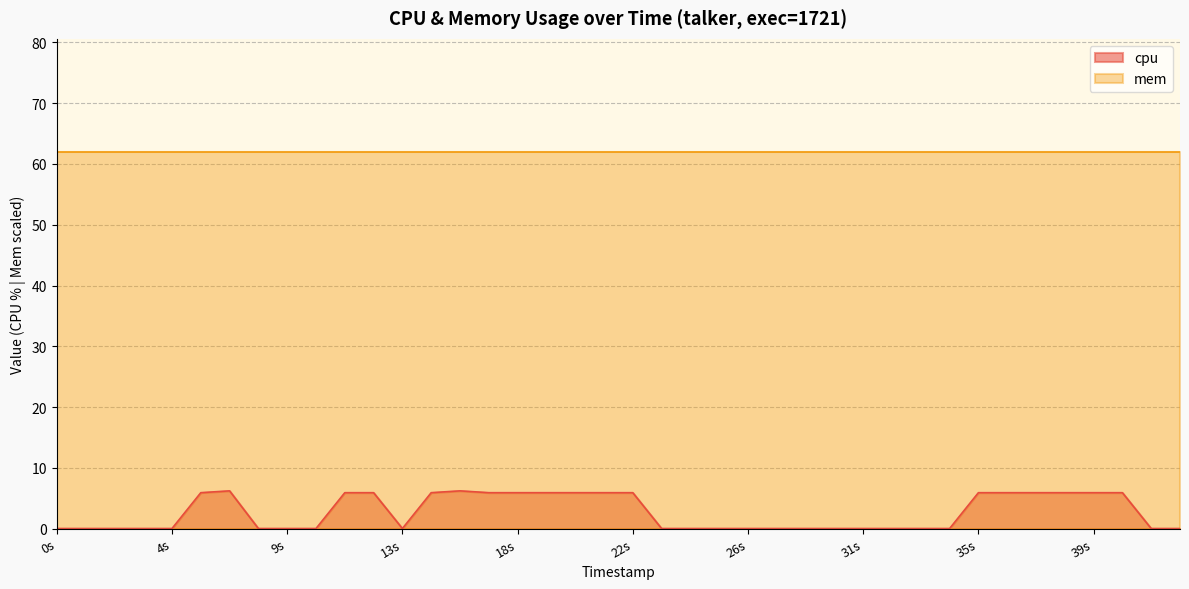

Does the chart display data point markers on the line(s)?

No